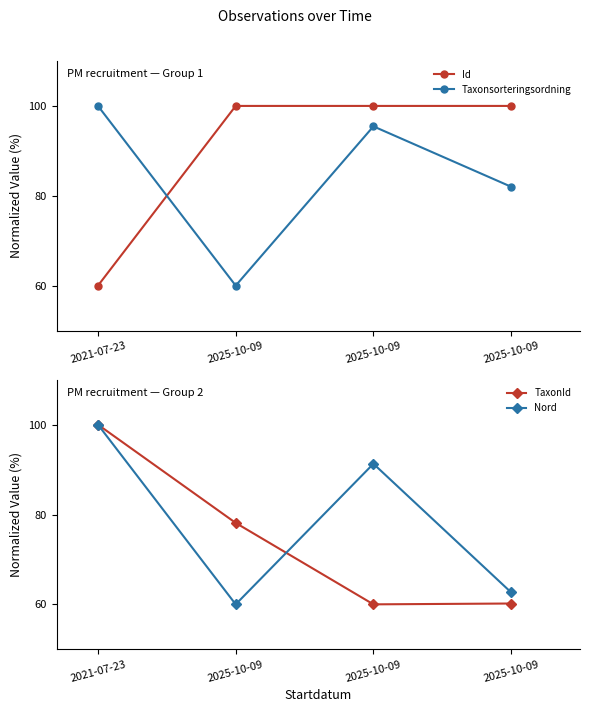

Reading right to left, transcribe all the data shown in this chart.

Id: 100.0	100.0	100.0	60.0
Taxonsorteringsordning: 82.0	95.5	60.0	100.0
TaxonId: 60.2	60.0	78.1	100.0
Nord: 62.7	91.3	60.0	100.0